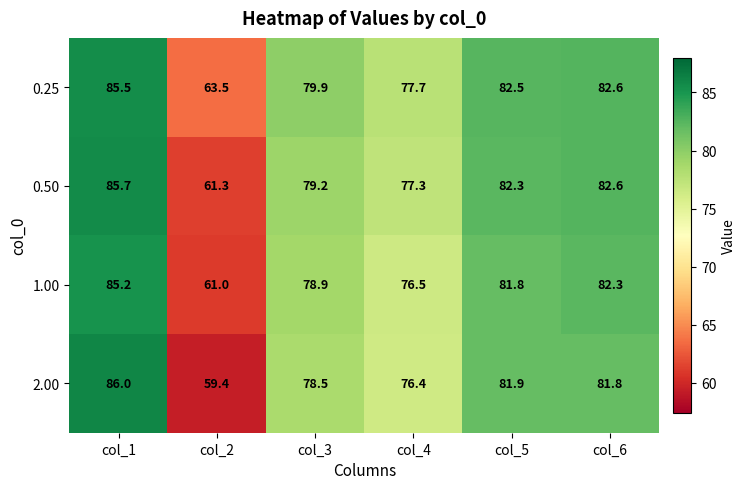

How many data points does each series have?

6